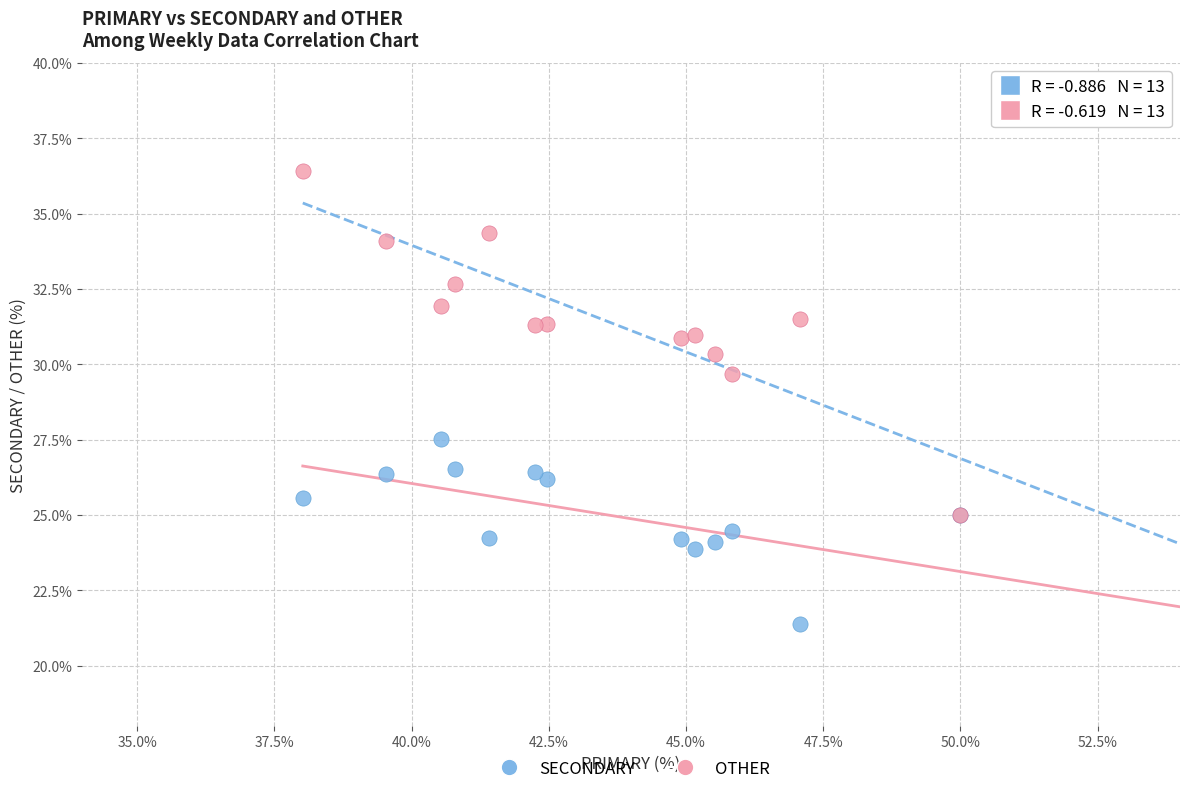

Across all series, what Y value is closest to 28?

27.5